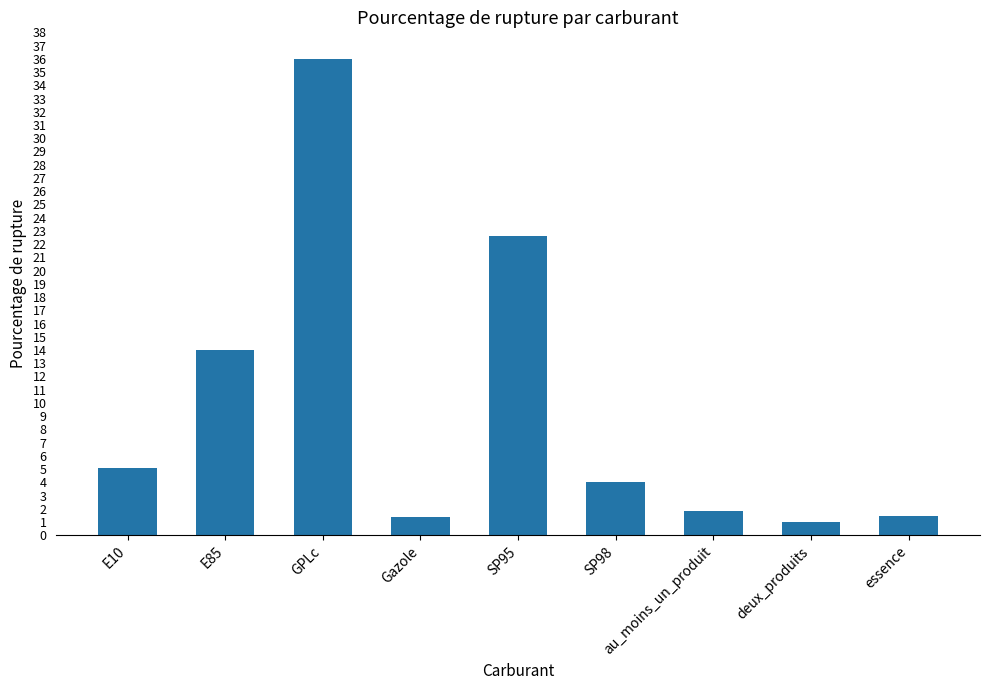

Which label corresponds to the largest value in the chart?

GPLc